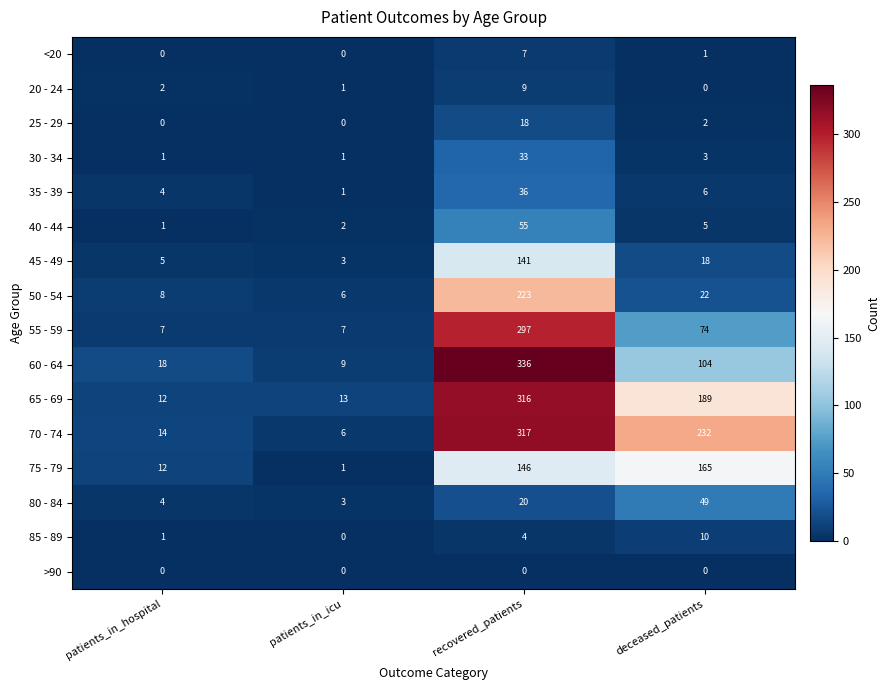

Which series has the widest spread of values?

60 - 64